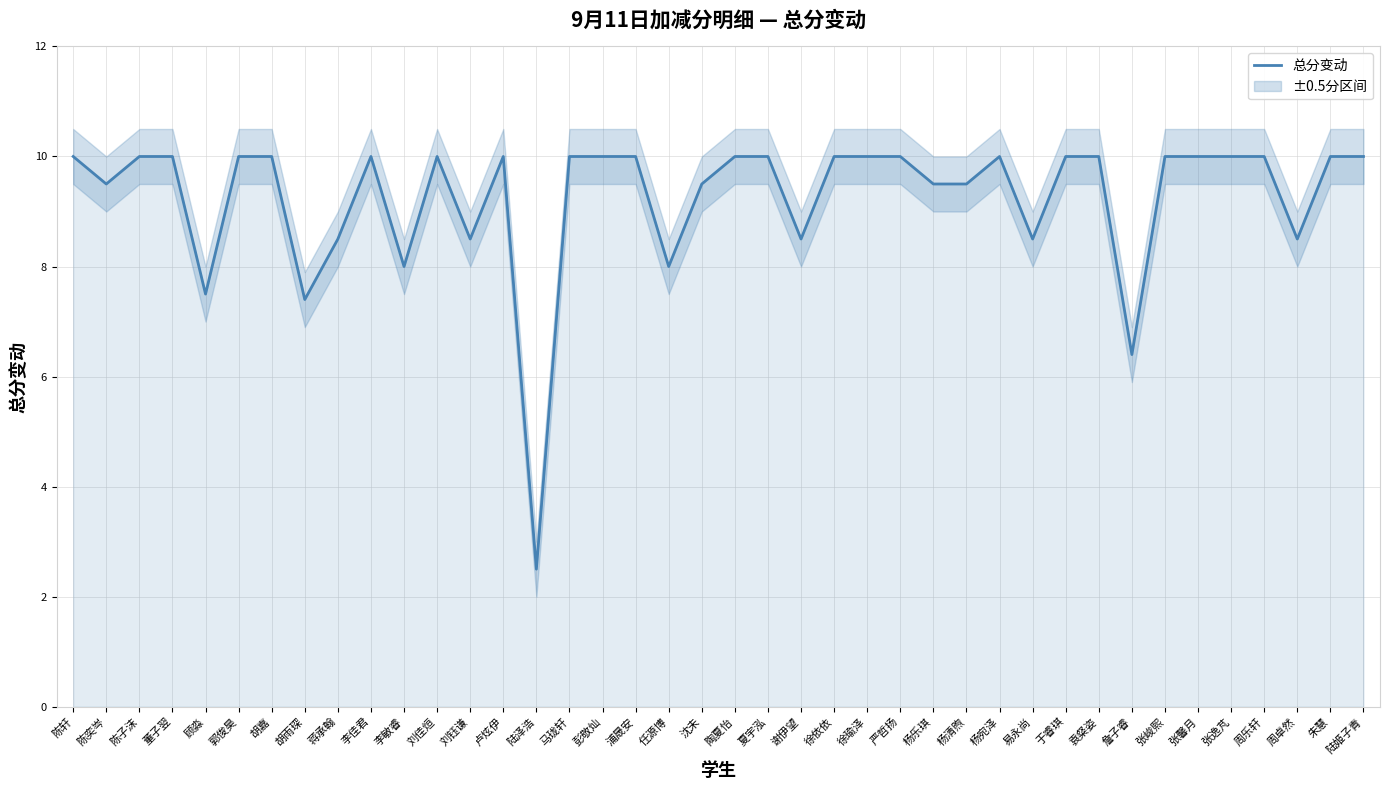

Does the chart have visible grid lines?

Yes